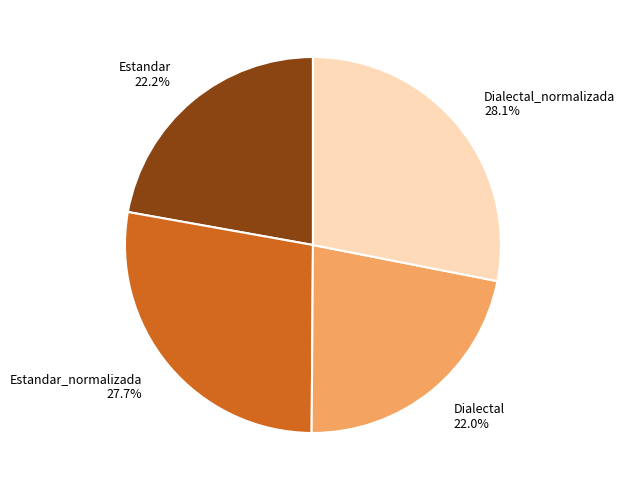

What is the total percentage of Estandar and Dialectal_normalizada?

50.3%